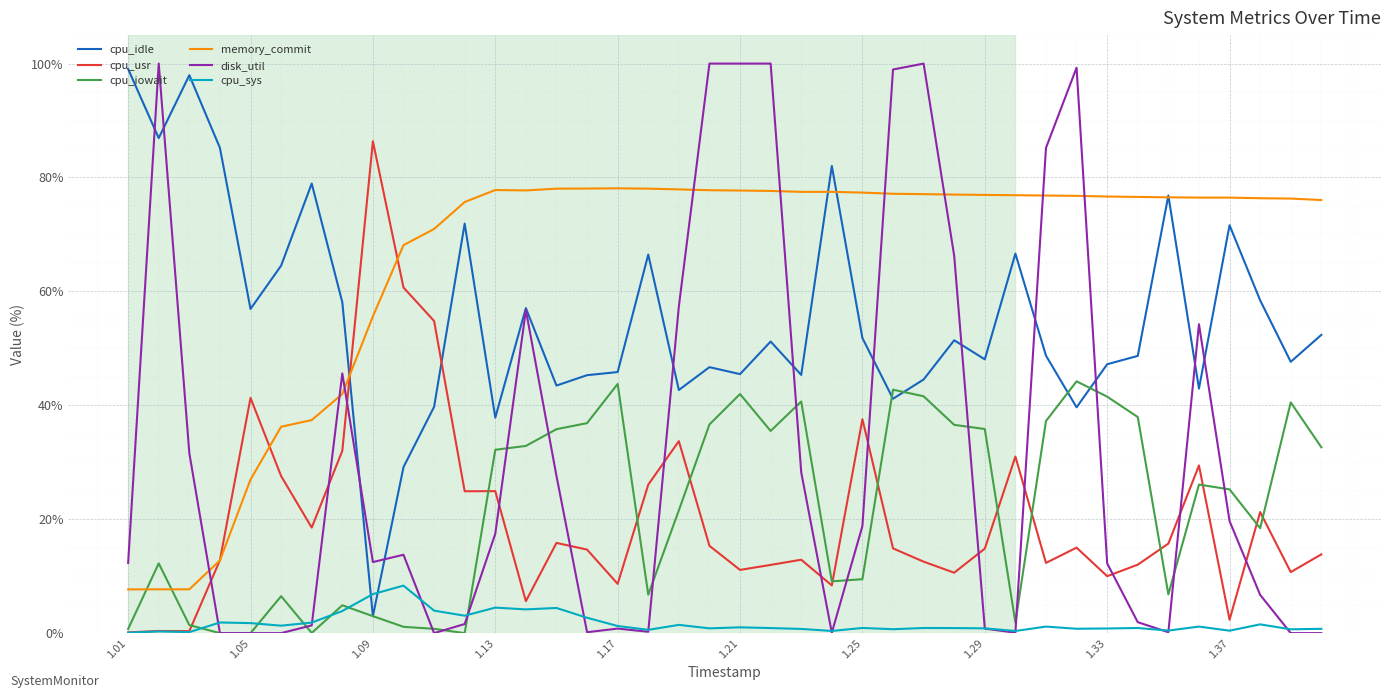

Which series has the widest spread of values?

disk_util